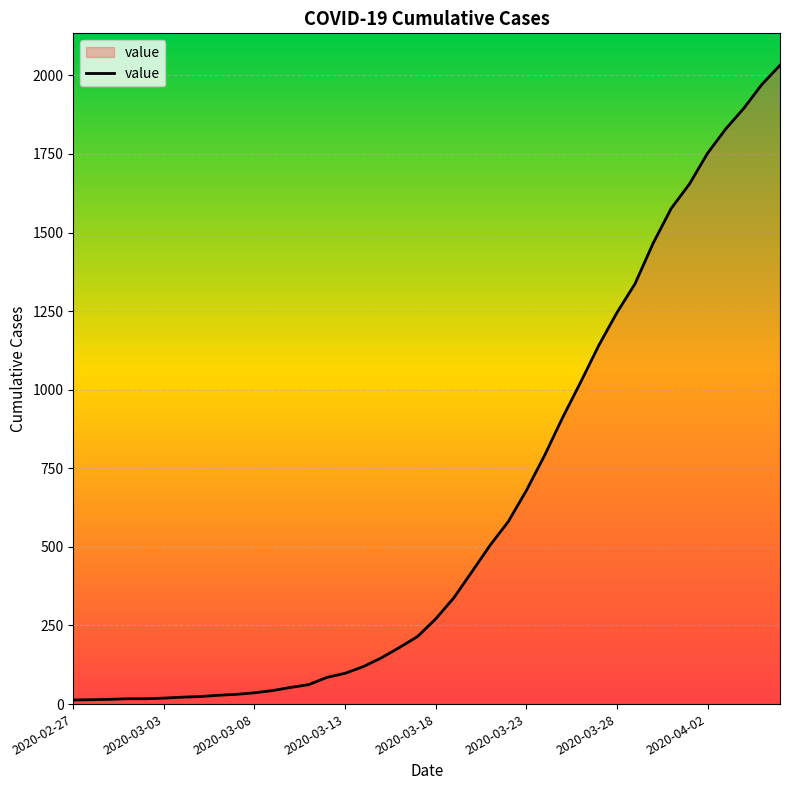

What is the difference between the maximum and minimum values?

2019